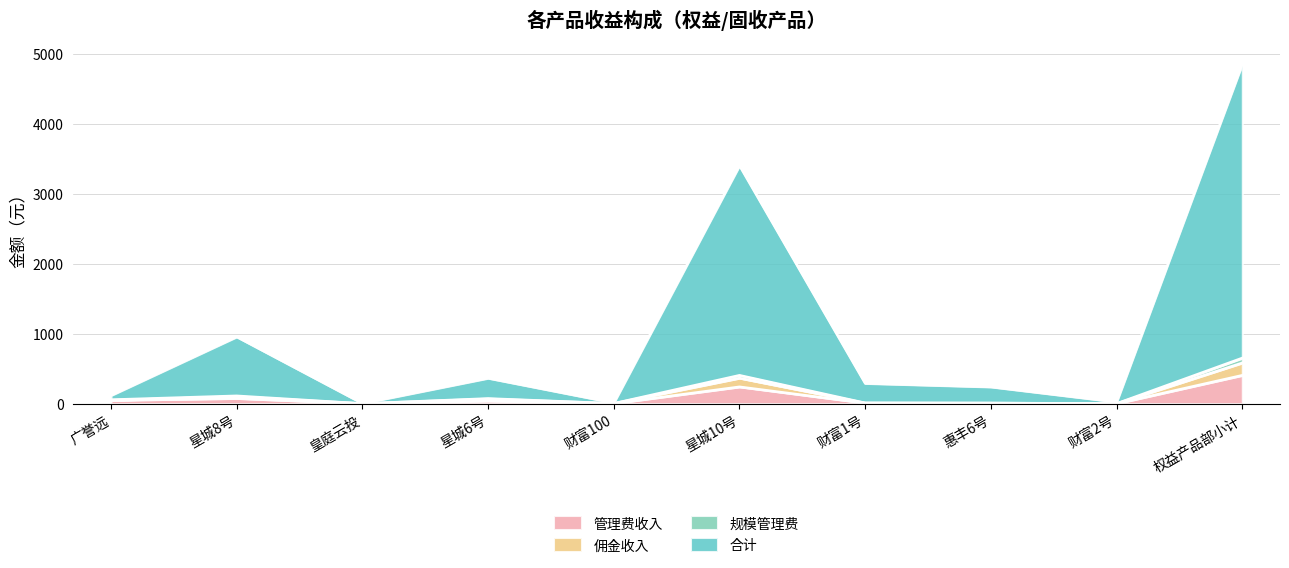

At how many categories does at least one series exceed 1563?

2